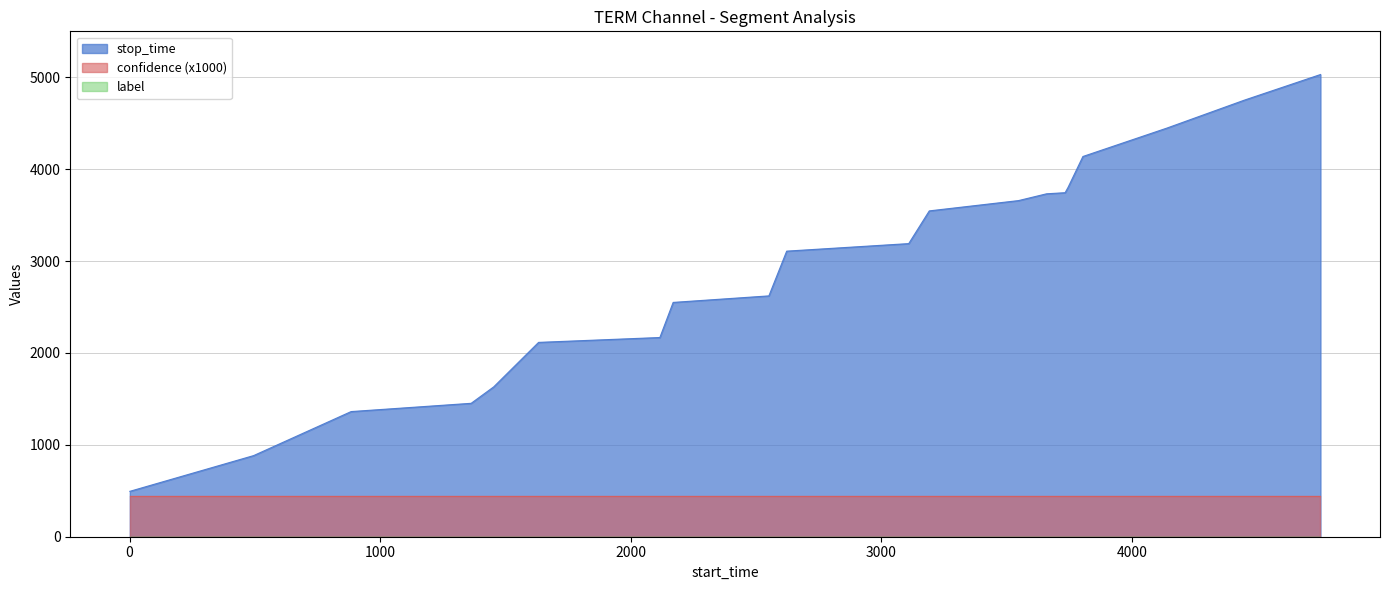

Reading left to right, what are all the values shown in this chart?

stop_time: 0=494.0	1=883.0	2=1362.0	3=1452.0	4=1631.0	5=2115.0	6=2168.0	7=2550.0	8=2621.0	9=3108.0	10=3190.0	11=3546.0	12=3658.0	13=3732.0	14=3744.0	15=3803.0	16=4138.0	17=4447.0	18=4751.0	19=5030.0
label: 0=0.0	1=0.0	2=0.0	3=0.0	4=0.0	5=0.0	6=0.0	7=0.0	8=0.0	9=0.0	10=0.0	11=0.0	12=0.0	13=0.0	14=0.0	15=0.0	16=0.0	17=0.0	18=0.0	19=0.0
confidence: 0=0.4	1=0.4	2=0.4	3=0.4	4=0.4	5=0.4	6=0.4	7=0.4	8=0.4	9=0.4	10=0.4	11=0.4	12=0.4	13=0.4	14=0.4	15=0.4	16=0.4	17=0.4	18=0.4	19=0.4